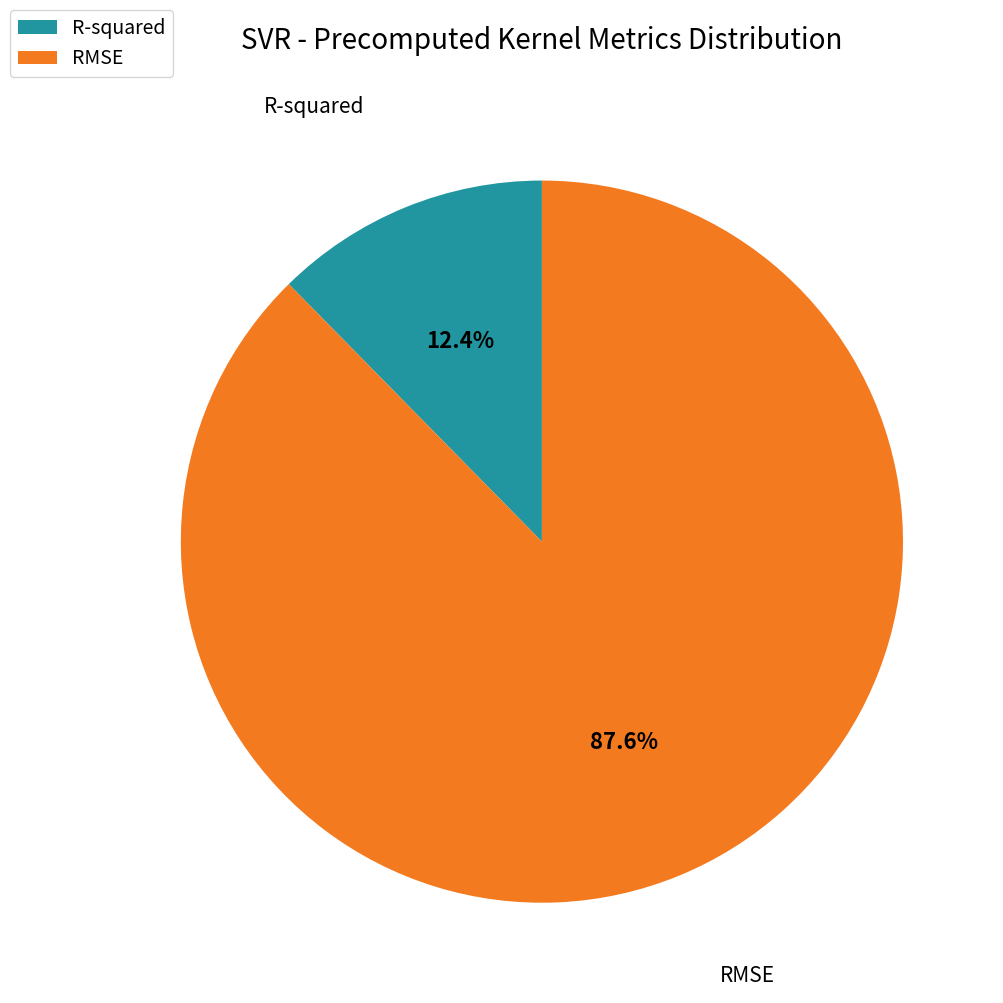

To the nearest percent, what is the average slice percentage?

50%